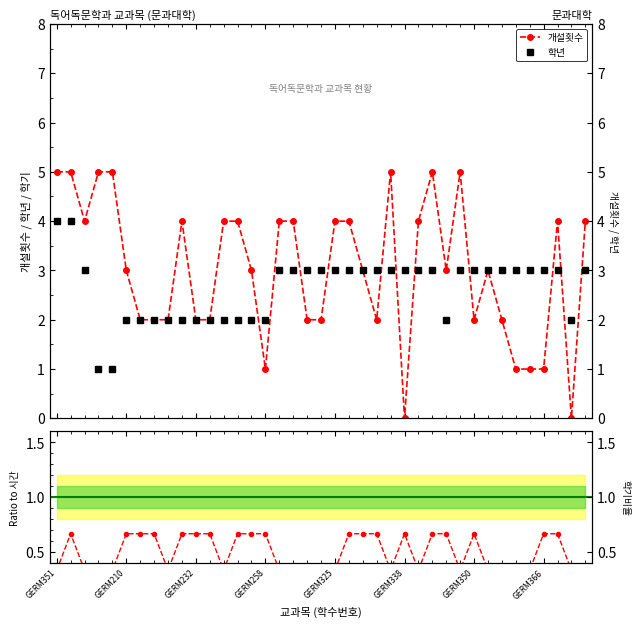

At how many categories does at least one series exceed 1?

39